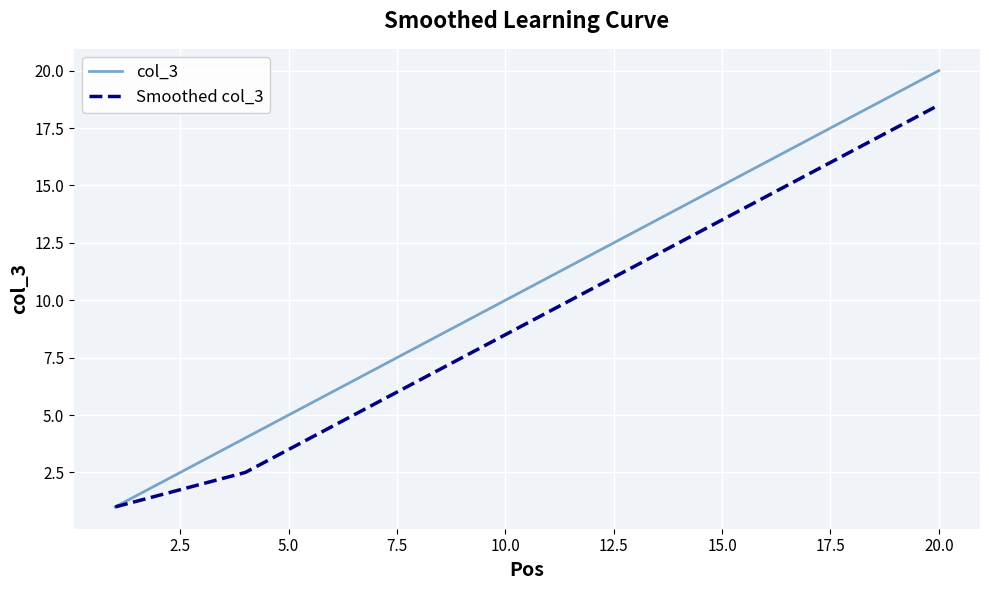

Which series has the largest total across all categories?

col_3